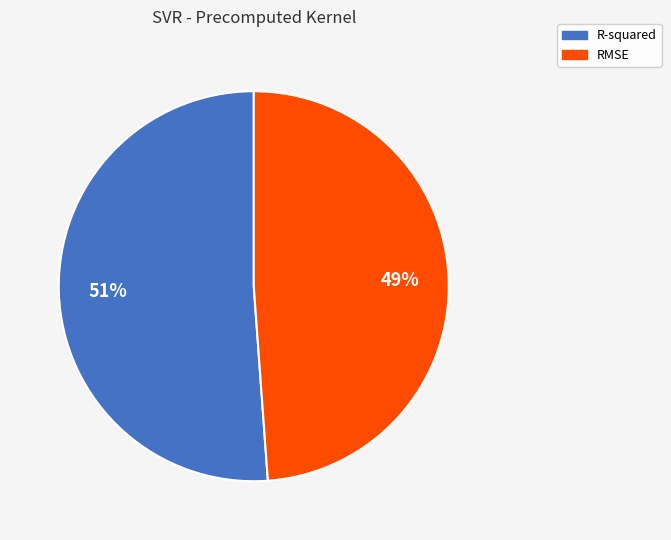

Which category has the smallest portion of the pie?

RMSE